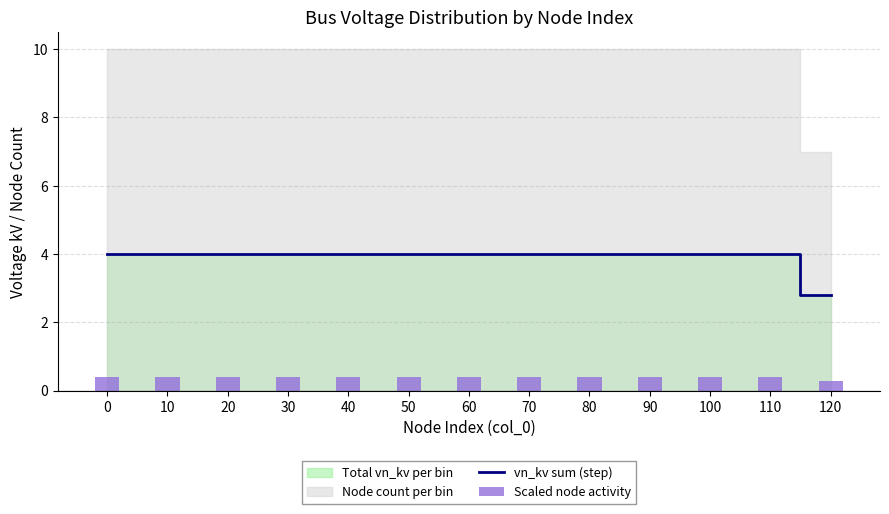

At which label is vn_kv sum (step) closest to 3?

120